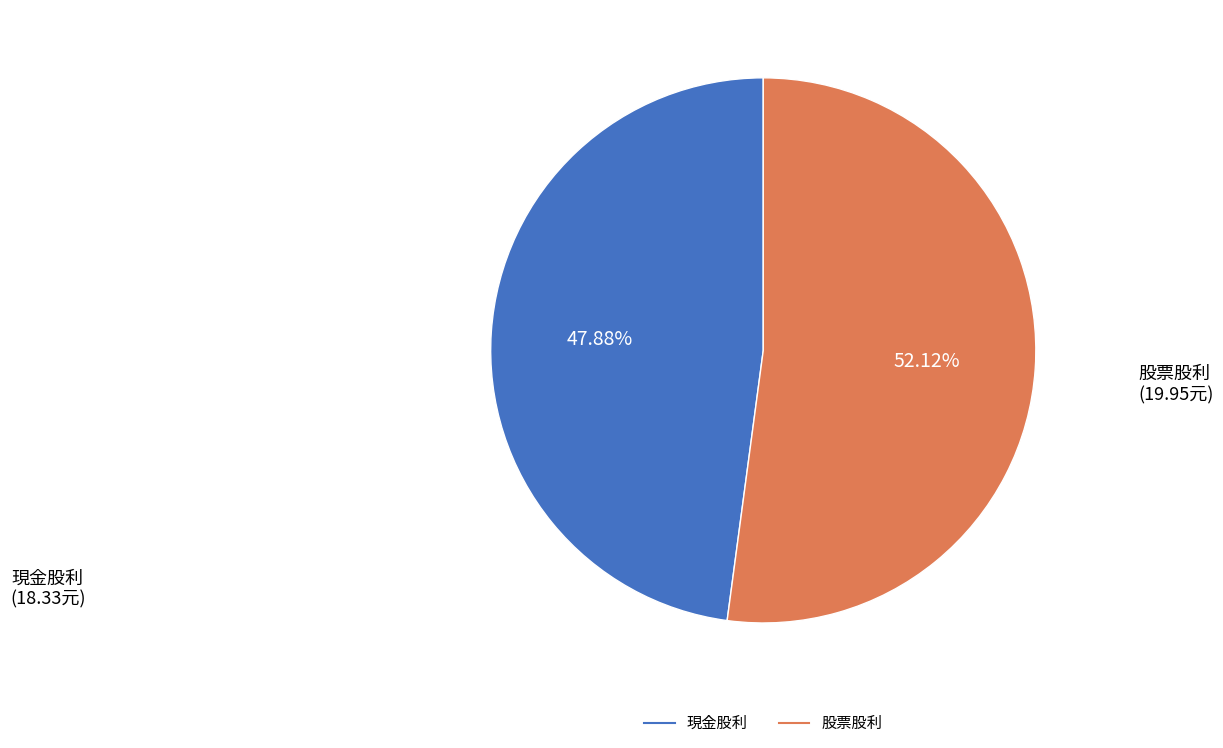

To the nearest percent, what is the combined percentage of 現金股利 and 股票股利?

100%